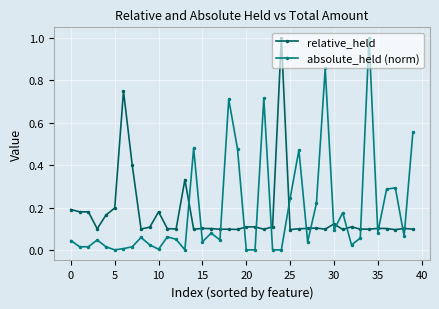

What is the maximum value shown in the chart?

1.0